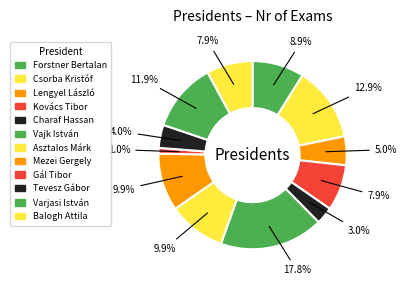

To the nearest percent, what is the difference between the Varjasi István and Forstner Bertalan slice percentages?

3%